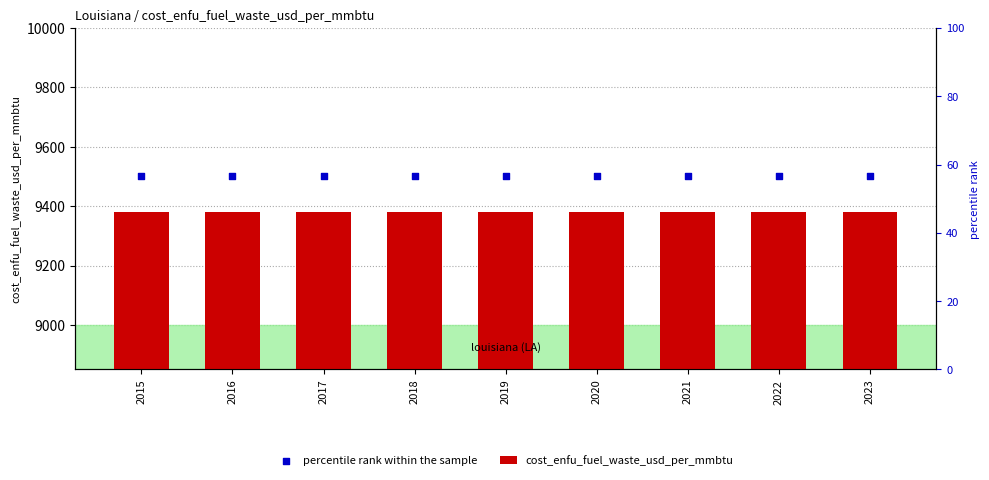

What are all the series names shown in the legend?

cost_enfu_fuel_waste_usd_per_mmbtu, percentile rank within the sample